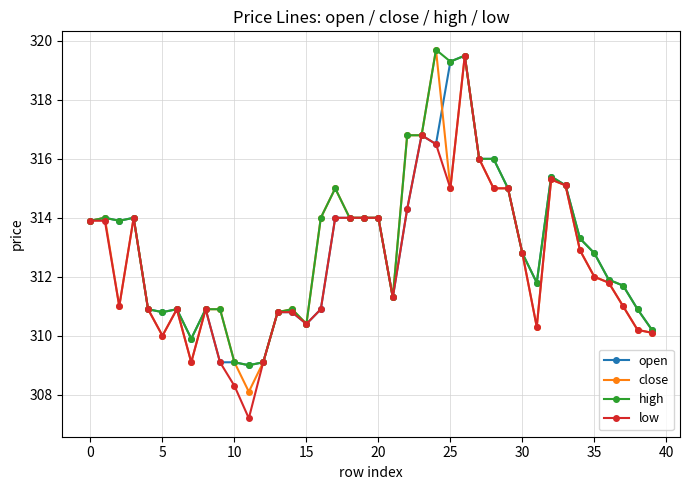

Which series has the largest range (max minus min)?

low